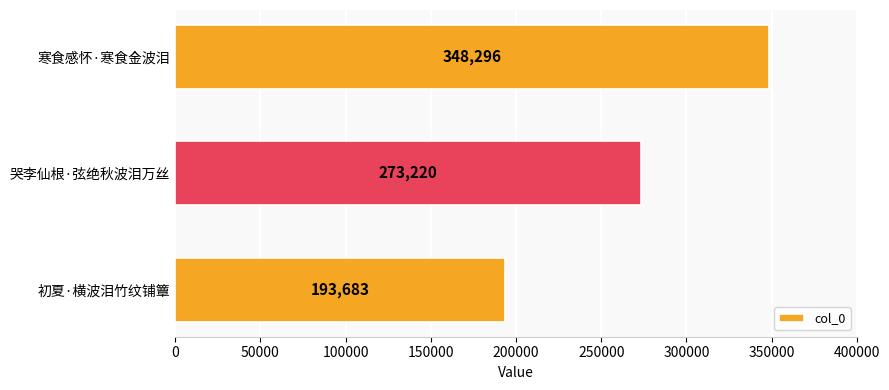

Reading top to bottom, list all the values displayed in this chart.

348296	273220	193683